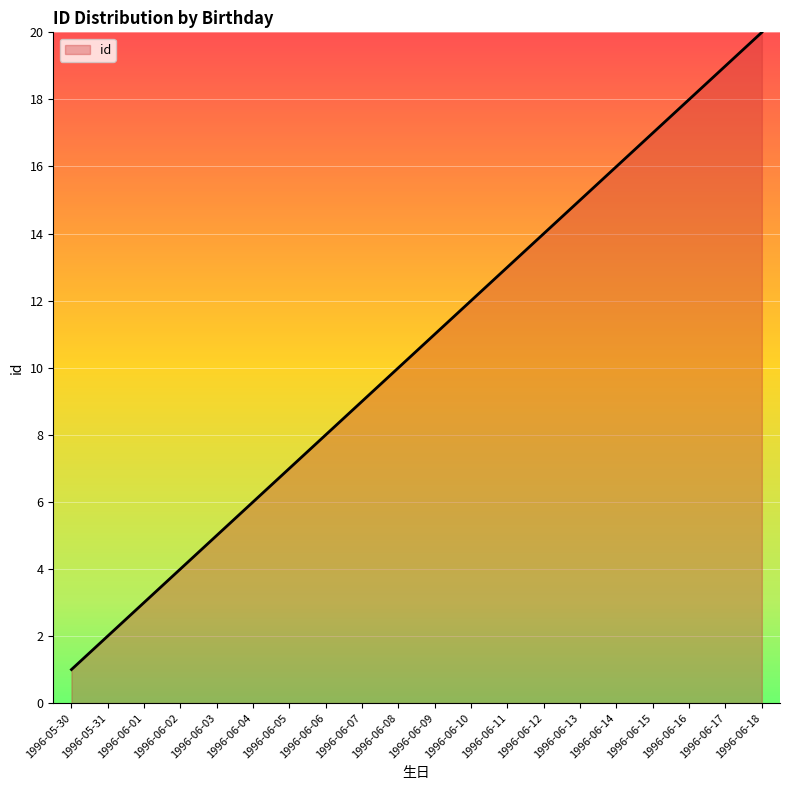

What position from the left is 1996-06-06?

8